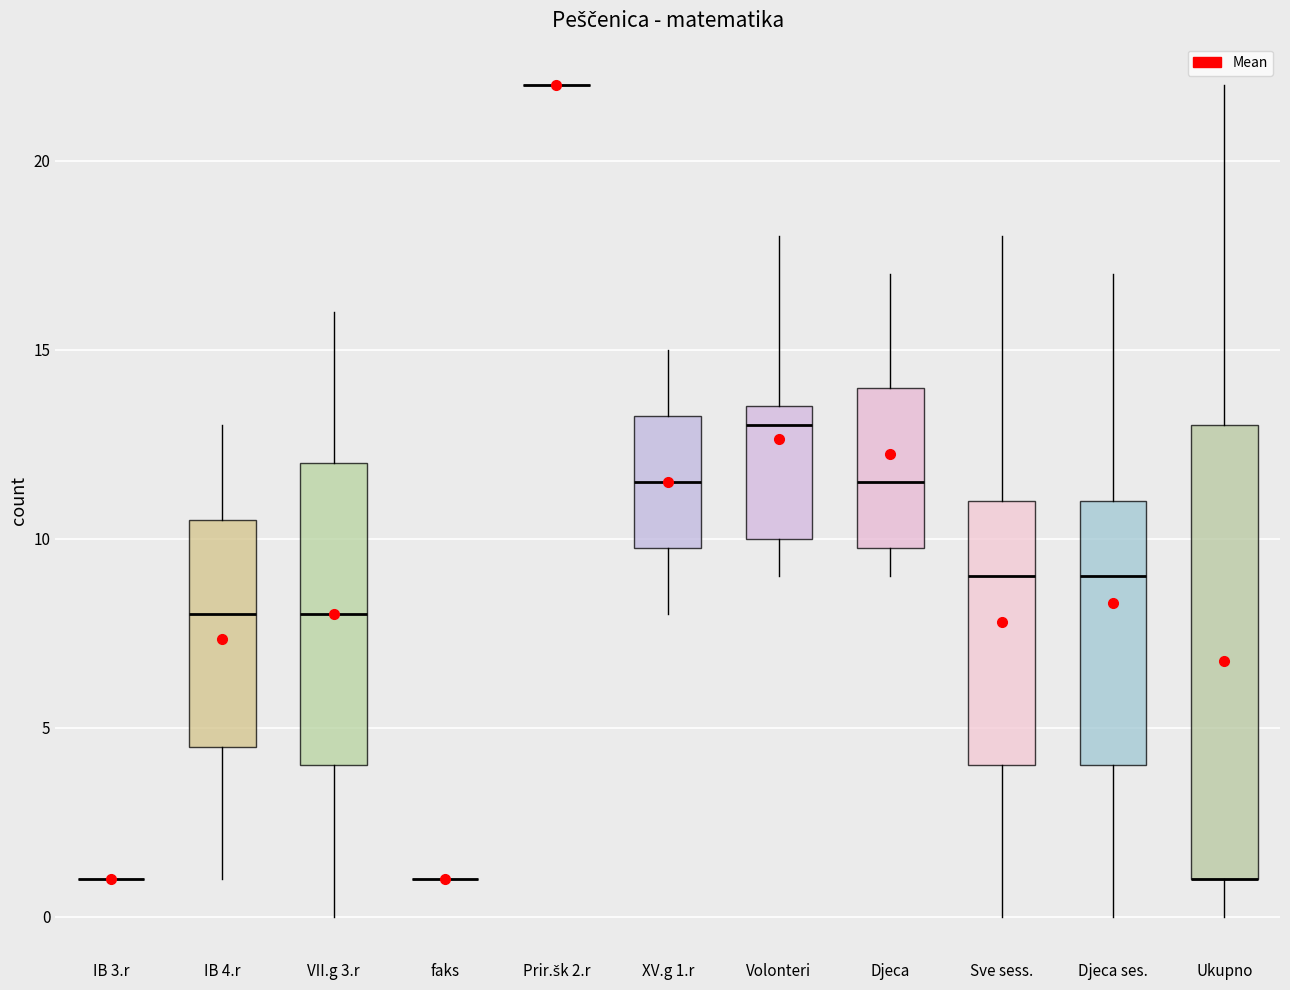

Reading left to right, transcribe this box plot: for each box, give where its median line is, the range the box spans, and where its two whiskers end, as read against the y-axis. The values are not printed on the chart, so give them approximately, as read against the axis.

IB 3.r: box collapsed to a line at 1.0, whiskers 1.0 to 1.0
IB 4.r: median 8.0, box 4.5 to 10.5, whiskers 1.0 to 13.0
VII.g 3.r: median 8.0, box 4.0 to 12.0, whiskers 0.0 to 16.0
faks: box collapsed to a line at 1.0, whiskers 1.0 to 1.0
Prir.šk 2.r: box collapsed to a line at 22.0, whiskers 22.0 to 22.0
XV.g 1.r: median 11.5, box 10.0 to 13.5, whiskers 8.0 to 15.0
Volonteri: median 13.0, box 10.0 to 13.5, whiskers 9.0 to 18.0
Djeca: median 11.5, box 10.0 to 14.0, whiskers 9.0 to 17.0
Sve sess.: median 9.0, box 4.0 to 11.0, whiskers 0.0 to 18.0
Djeca ses.: median 9.0, box 4.0 to 11.0, whiskers 0.0 to 17.0
Ukupno: median 1.0 (drawn on the box's lower edge), box 1.0 to 13.0, whiskers 0.0 to 22.0